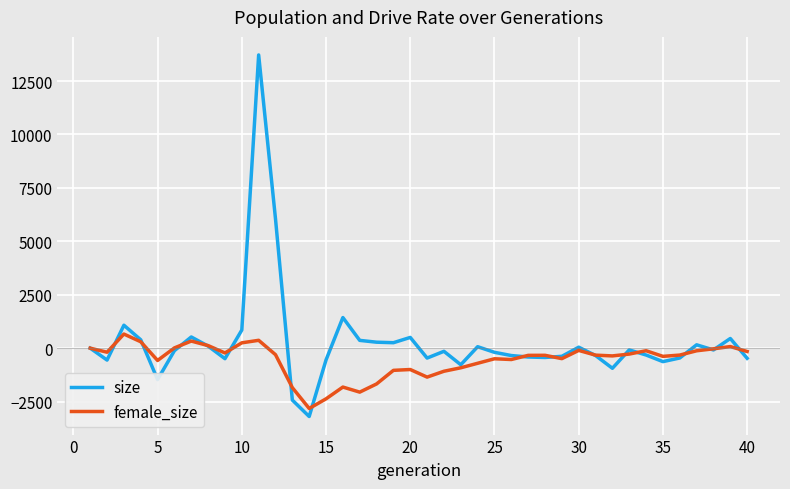

What is the difference between the second highest and second lowest values in the size series?

8480